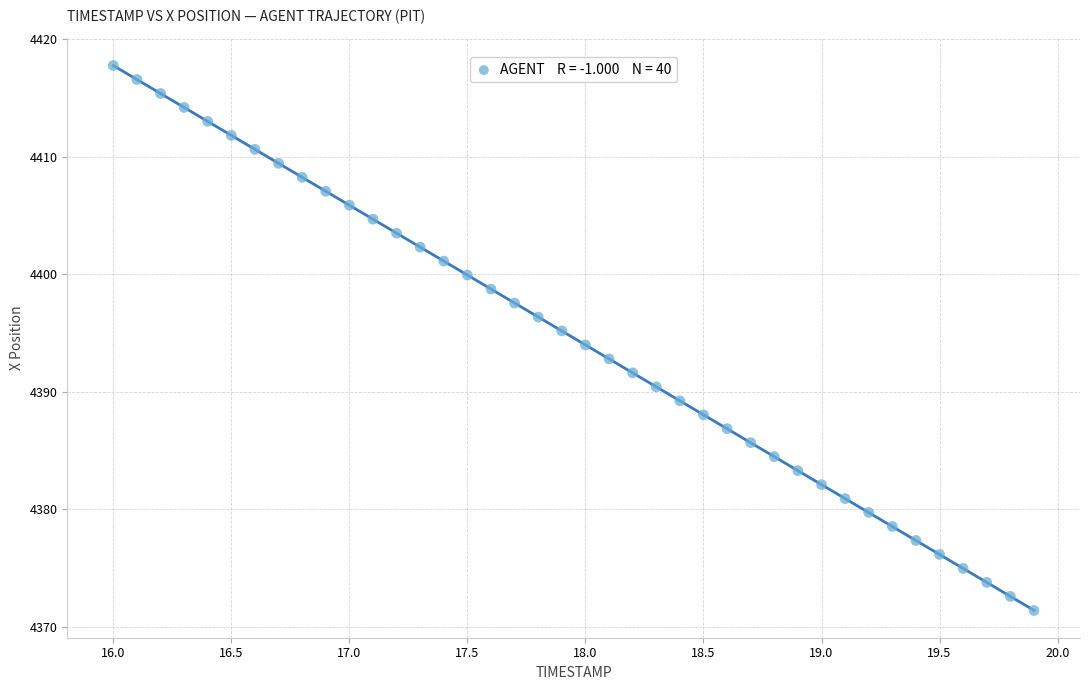

What is the range of Y values (max minus min)?

46.4